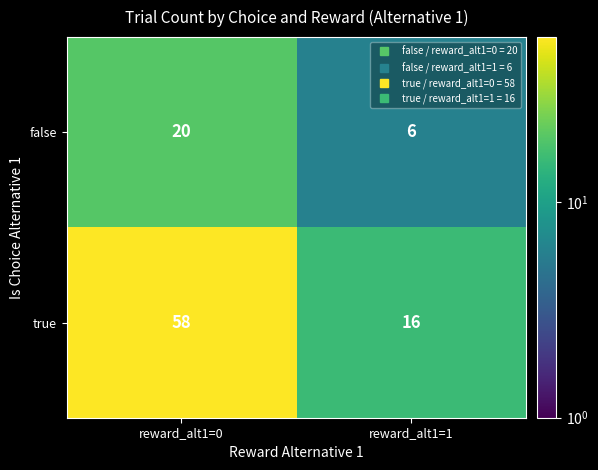

Which series has the largest total across all categories?

true